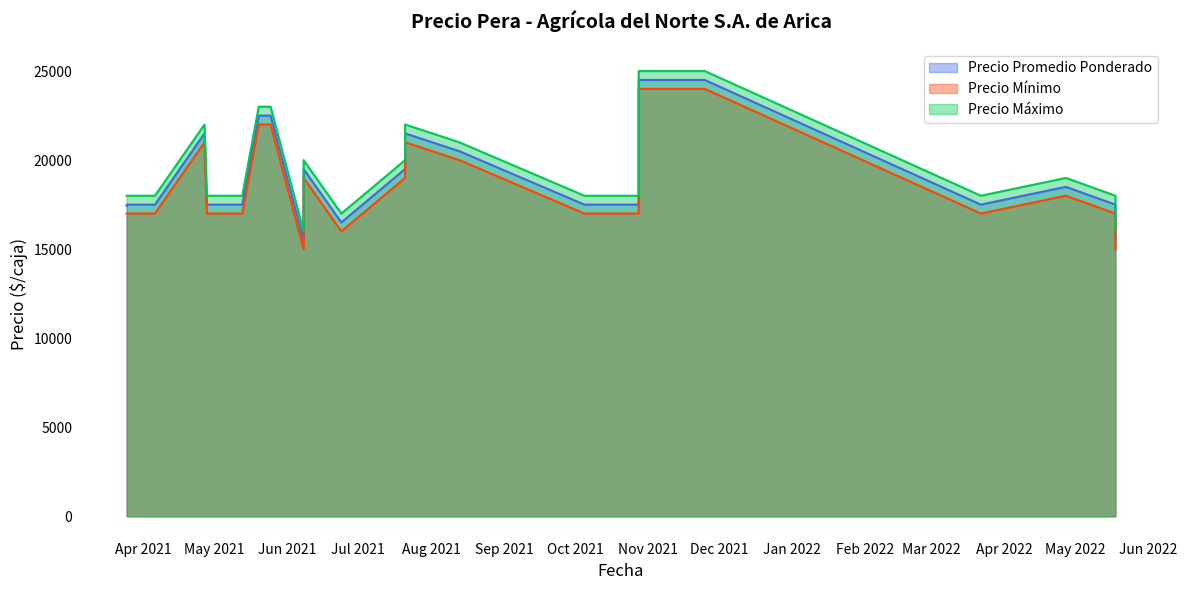

What is the sum of the Precio promedio ponderado values at 2021-08-13 and 2021-06-08?

40000